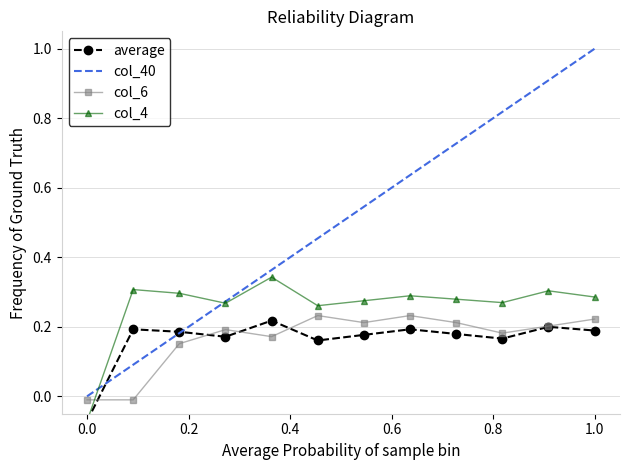

At which label does col_4 reach its peak?

4